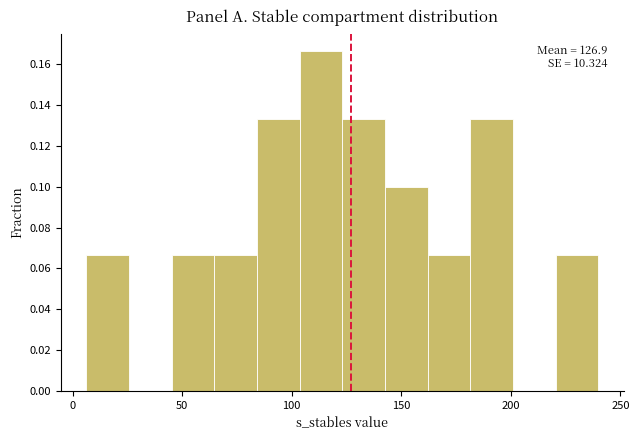

Read against the x-axis, roughly where is the centre of the tallest bar?

115